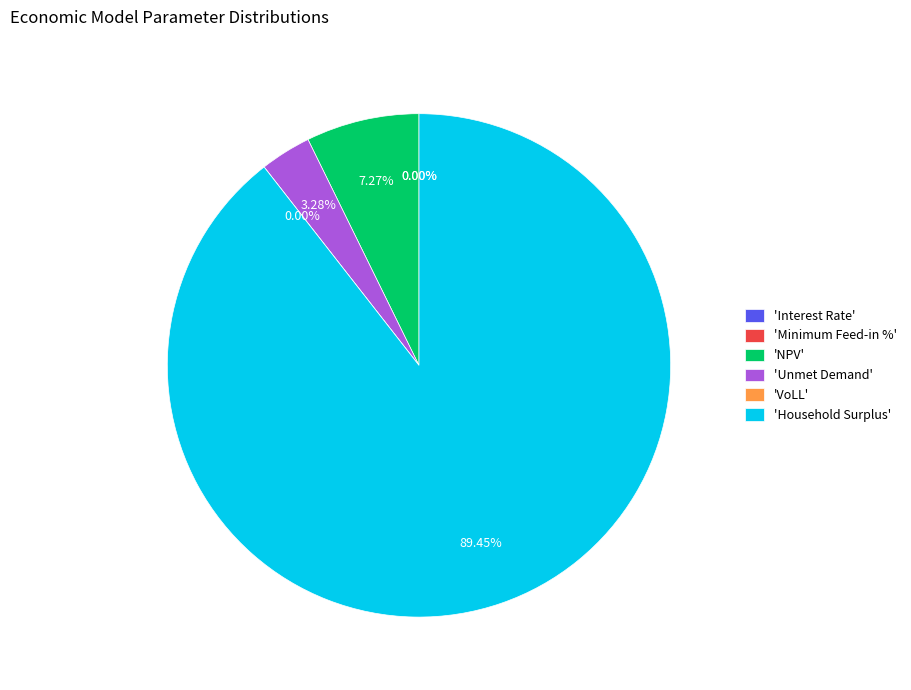

Which slice is the smallest?

Minimum Feed-in %